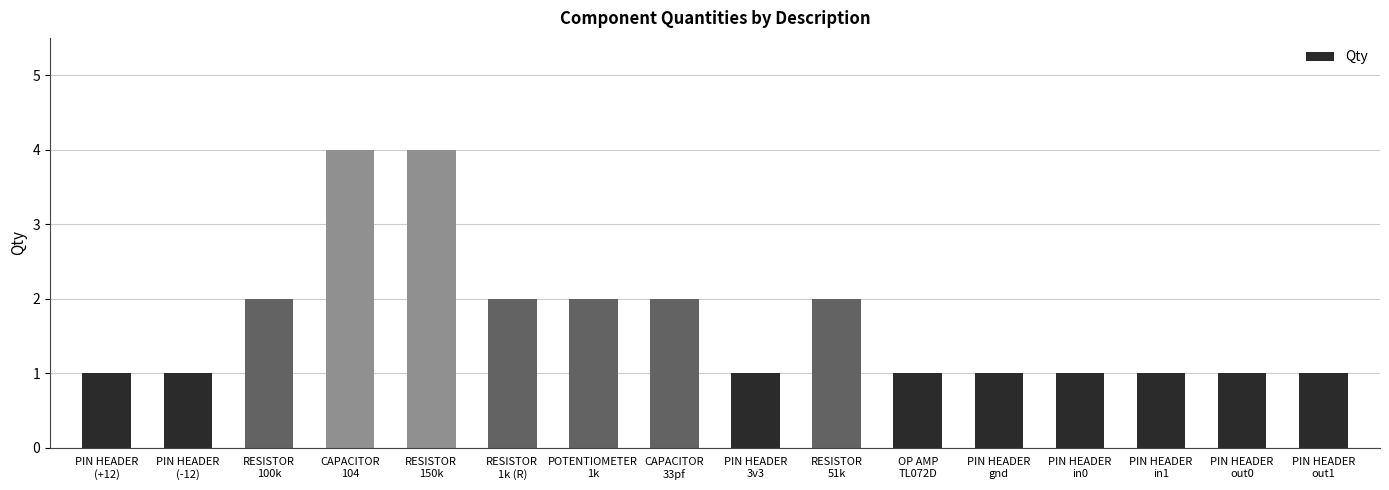

Reading left to right, list all the values displayed in this chart.

1	1	2	4	4	2	2	2	1	2	1	1	1	1	1	1